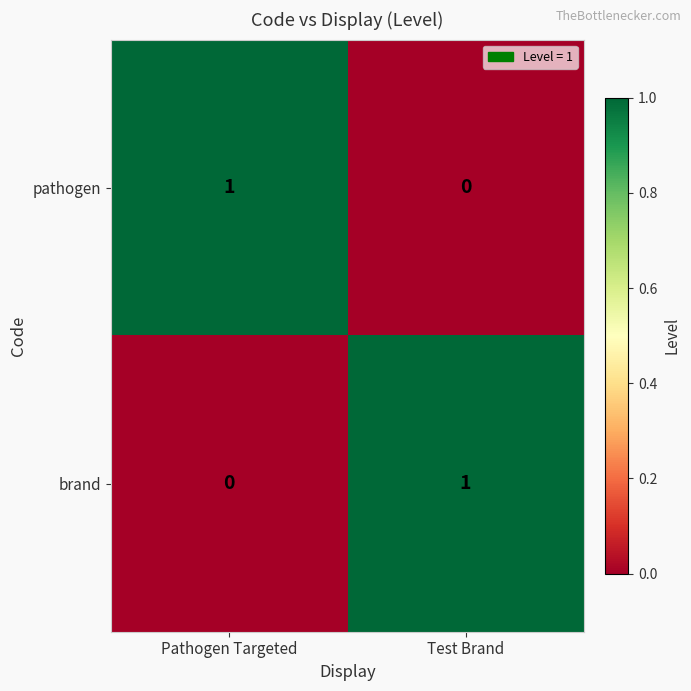

True or false: brand has a value of 0 at Pathogen Targeted.

True